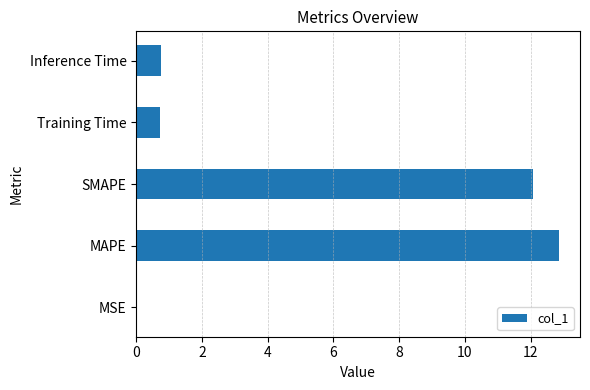

What is the change in value from MAPE to Training Time?

-12.1